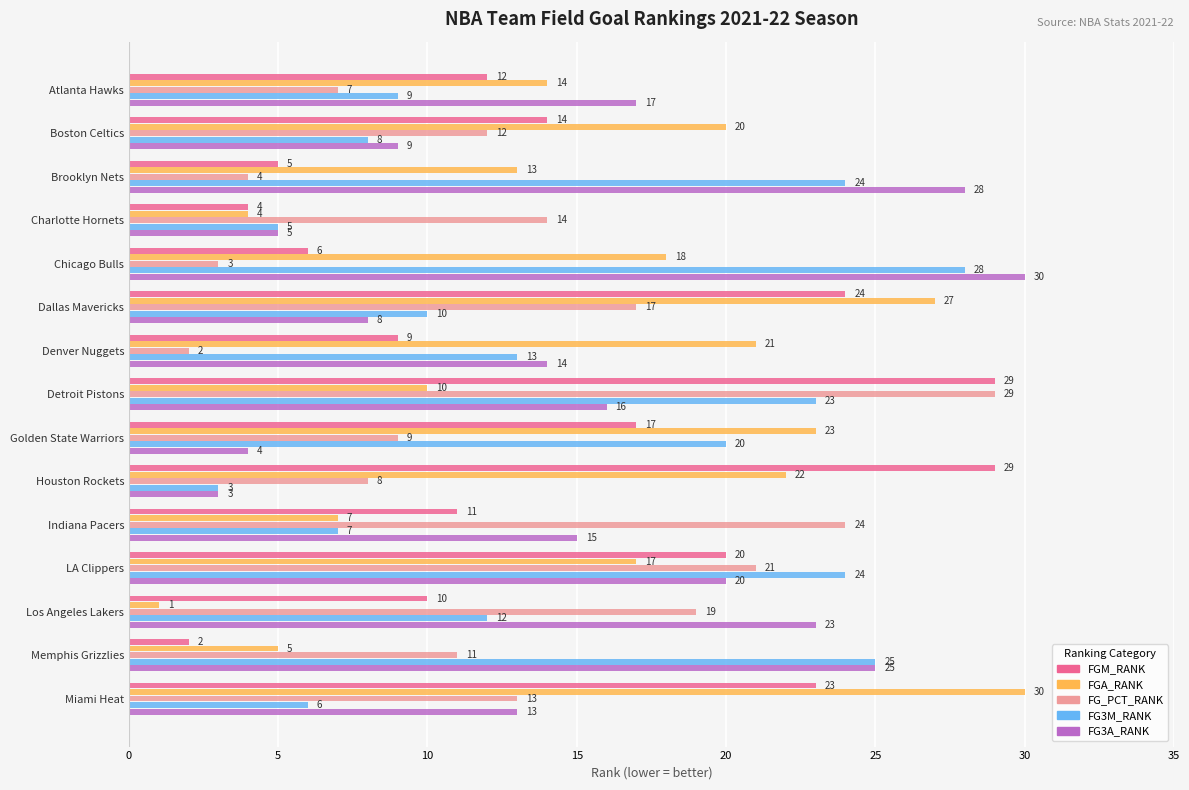

What is the difference between the maximum and minimum values in the FGM_RANK series?

27